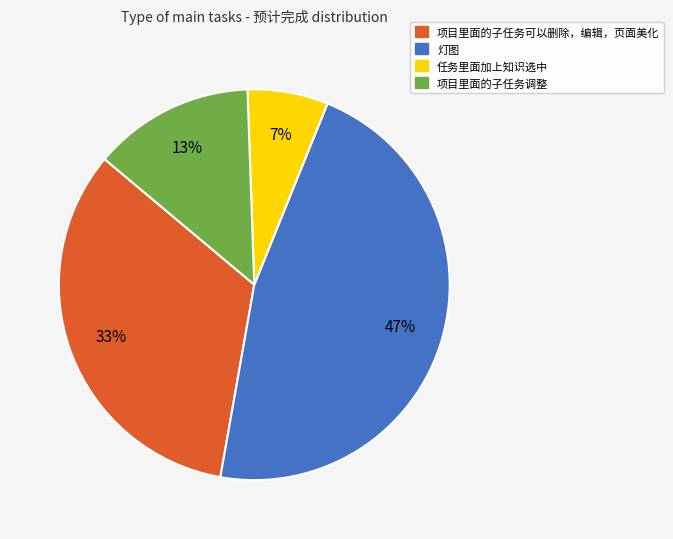

Combined, do 项目里面的子任务调整 and 灯图 account for over 50%?

Yes